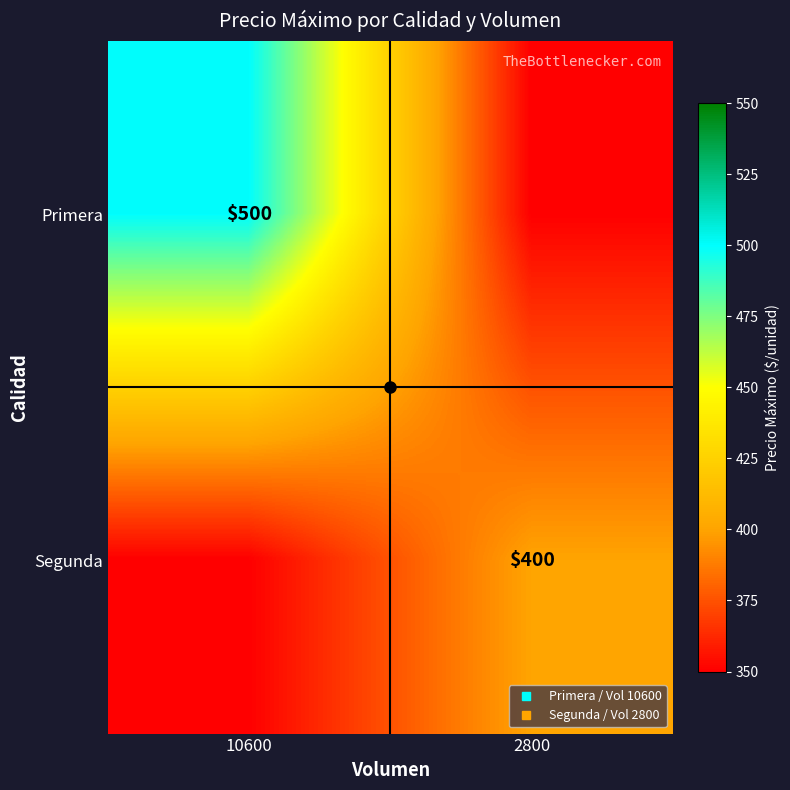

Rank the categories by Segunda value from highest to lowest.

2800, 10600